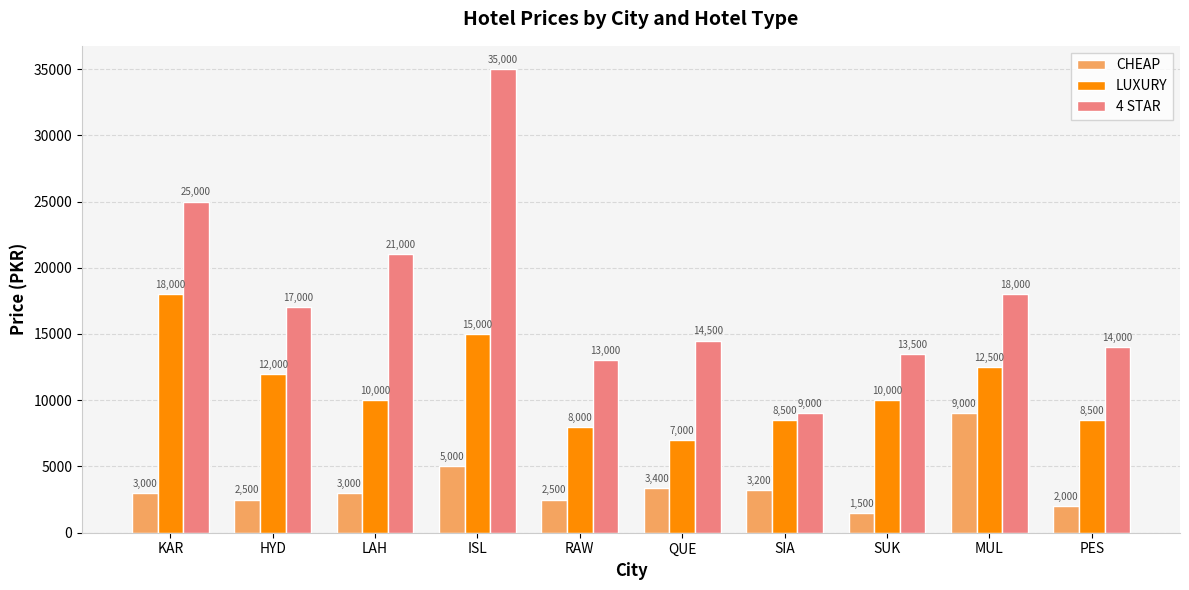

At which category is the sum across all series the highest?

ISL